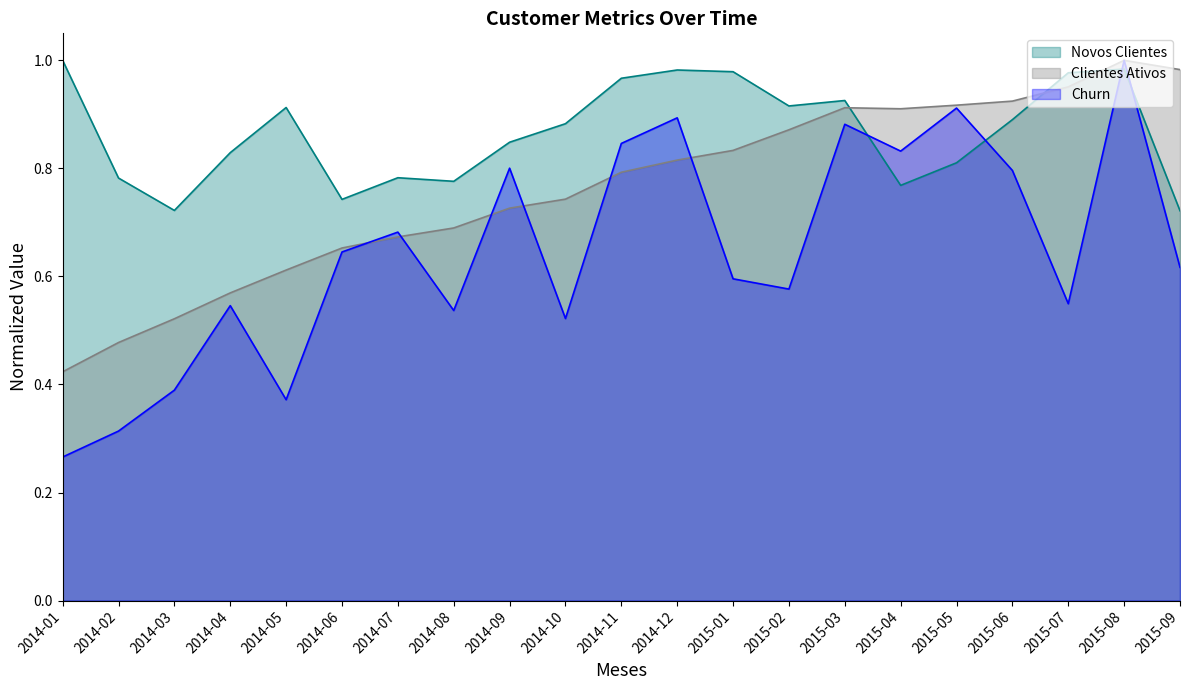

Rank the categories by Churn value from highest to lowest.

2015-08, 2015-05, 2014-12, 2015-03, 2014-11, 2015-04, 2014-09, 2015-06, 2014-07, 2014-06, 2015-09, 2015-01, 2015-02, 2015-07, 2014-04, 2014-08, 2014-10, 2014-03, 2014-05, 2014-02, 2014-01